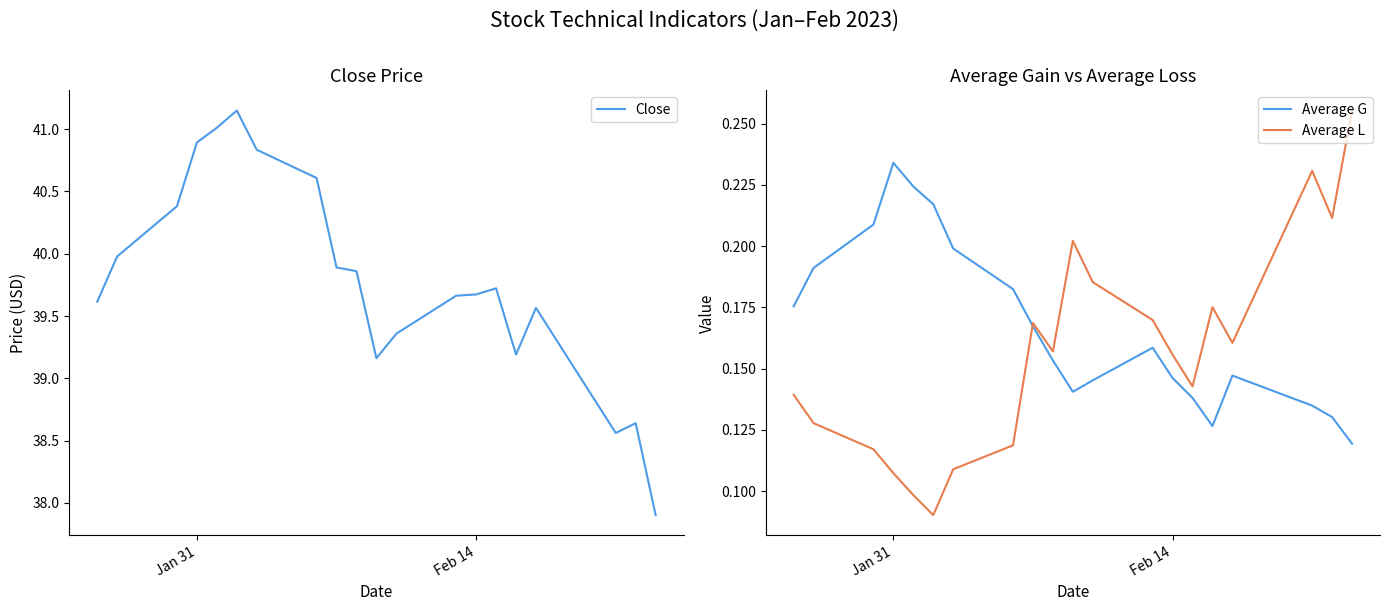

The Close series shows 14.7 at Feb 14. True or false?

False